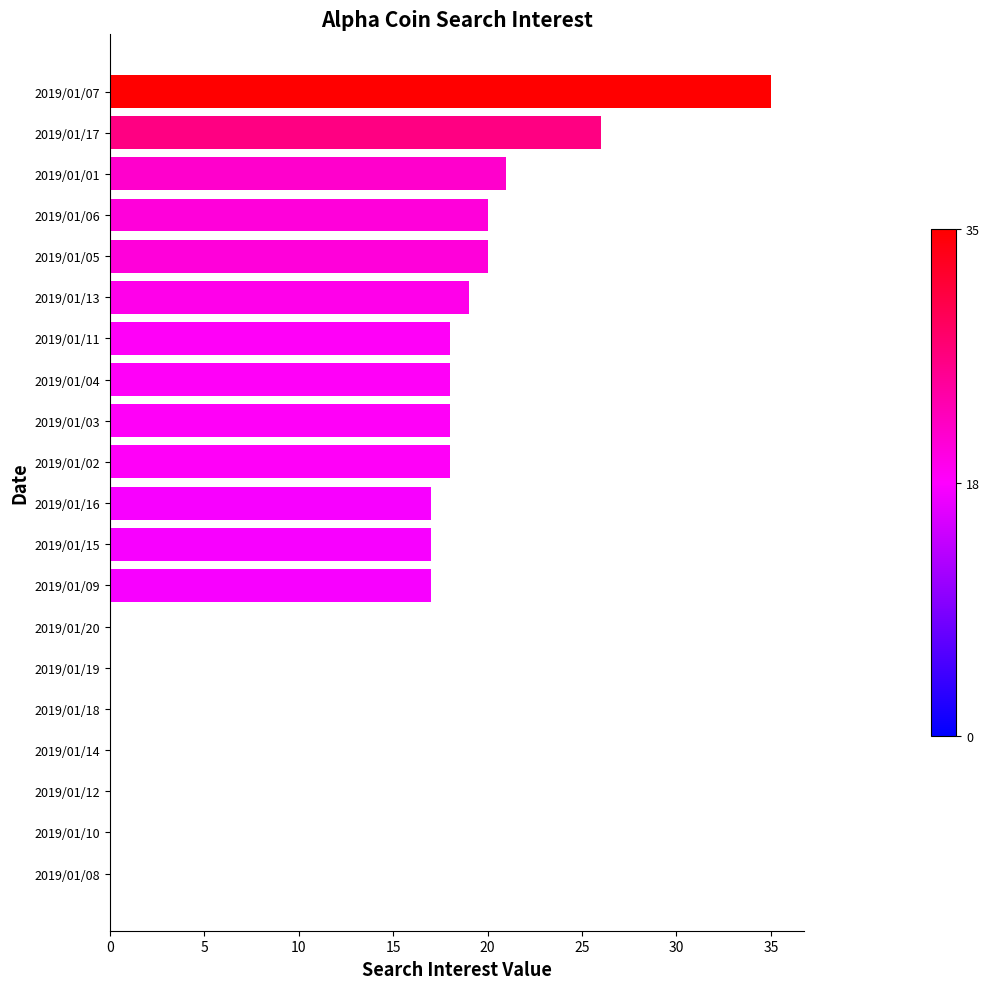

Count the number of categories in the chart.

20